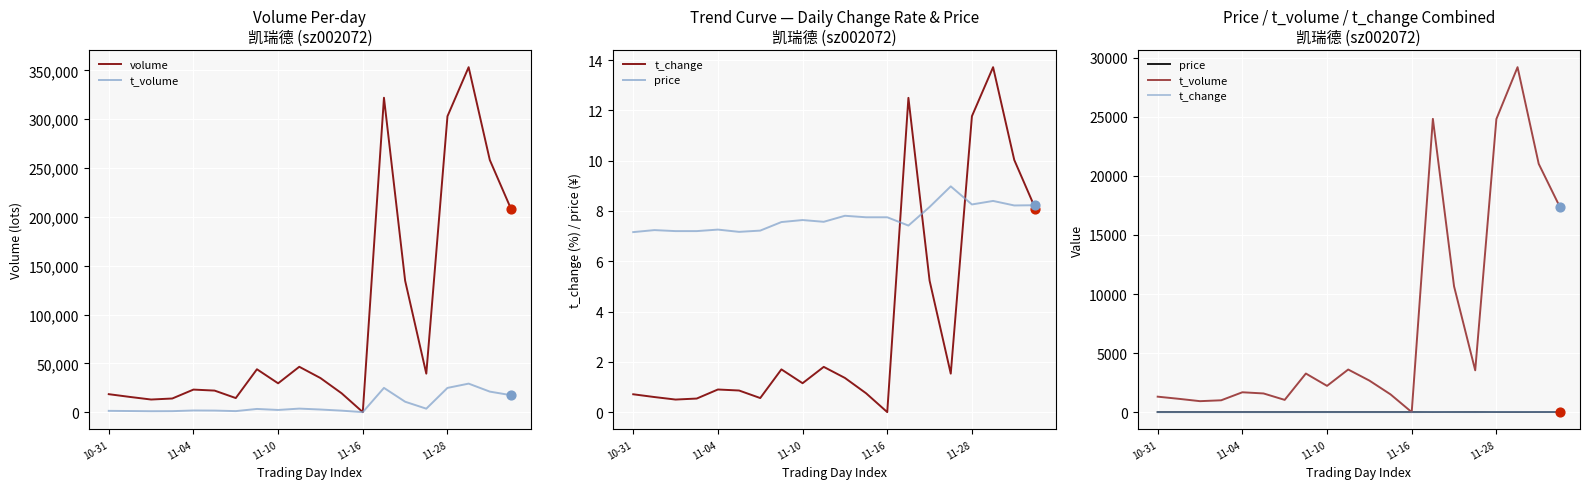

At how many categories does at least one series exceed 47915?

6